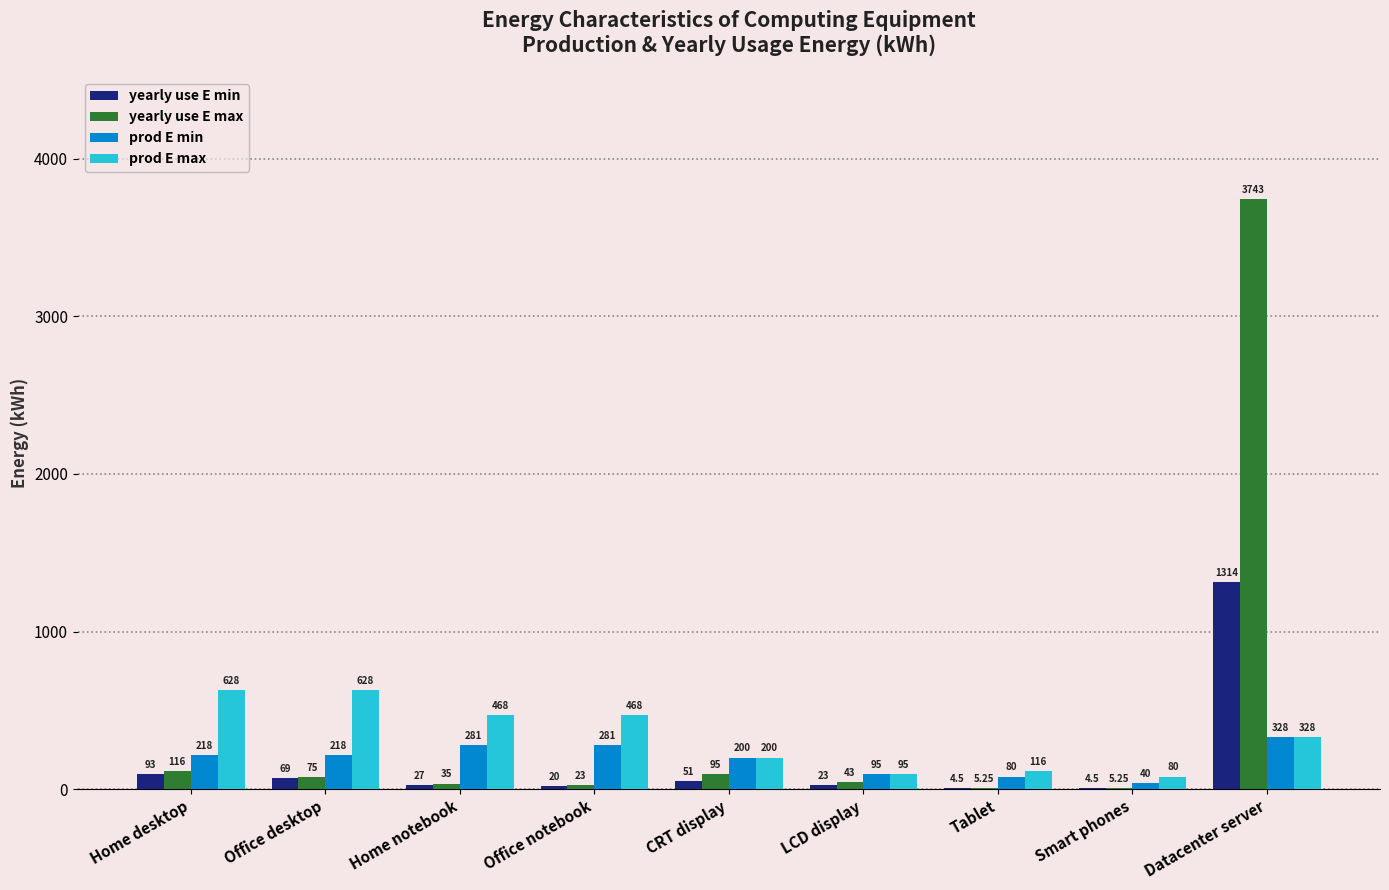

Are the bars grouped side by side (vs. stacked)?

Yes